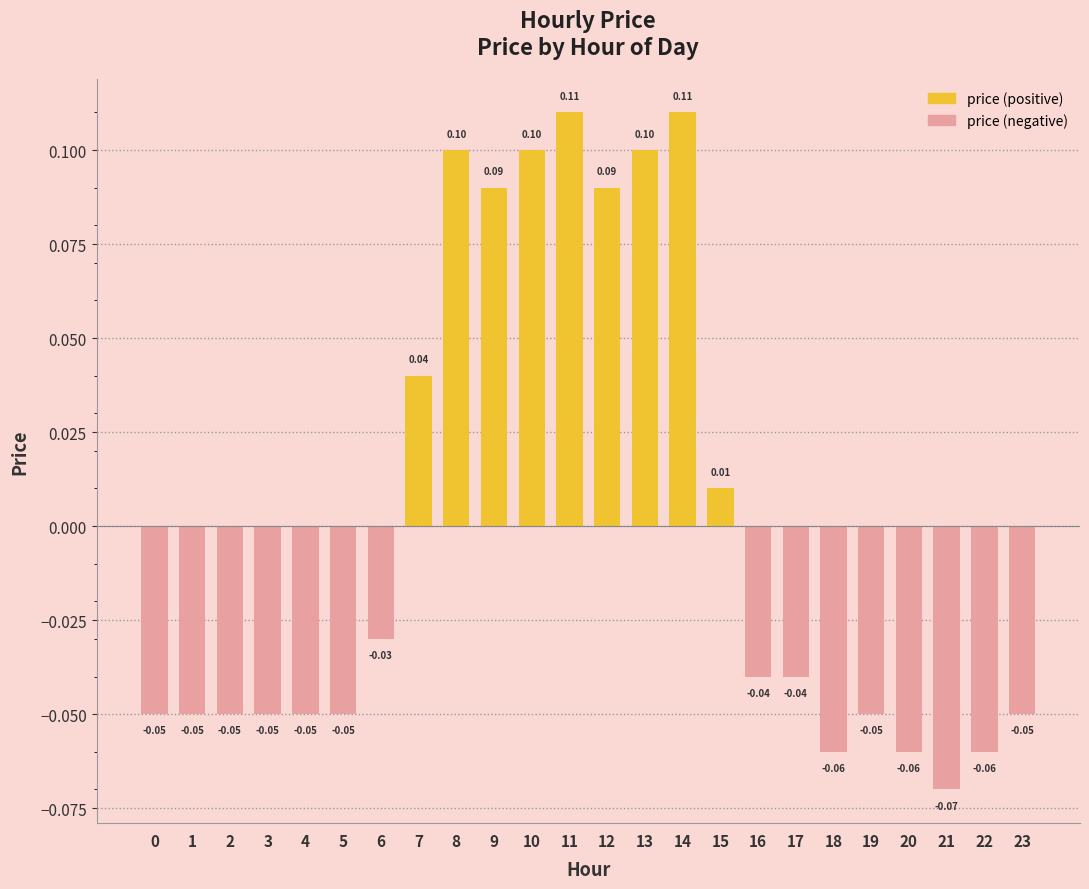

At which category does the chart reach its minimum across all series?

21